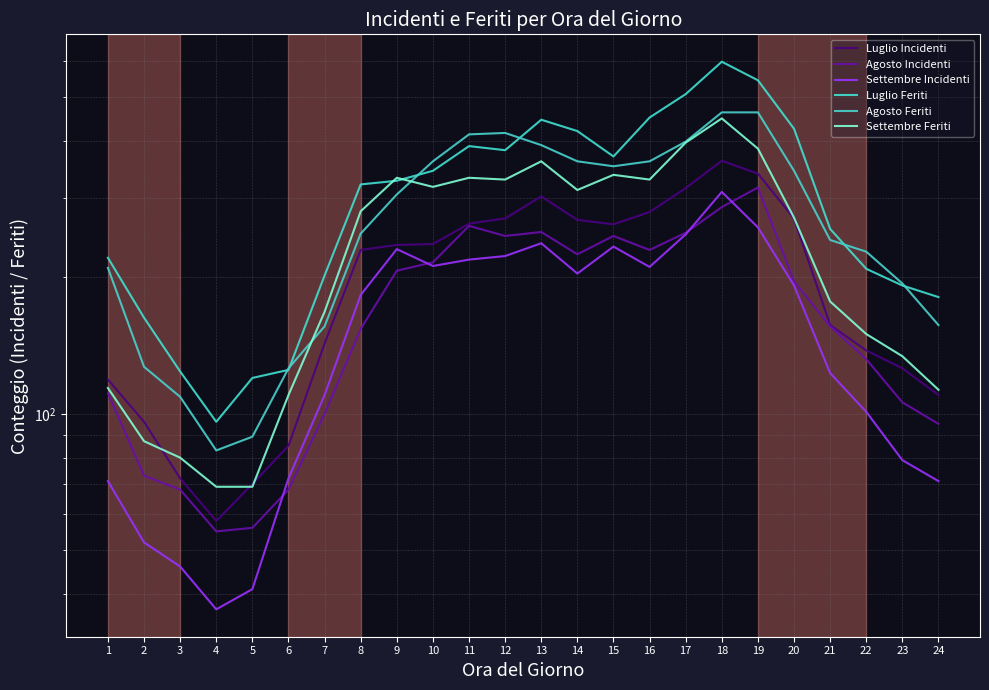

List the series in order of their peak value, highest first.

Luglio Feriti, Agosto Feriti, Settembre Feriti, Luglio Incidenti, Agosto Incidenti, Settembre Incidenti